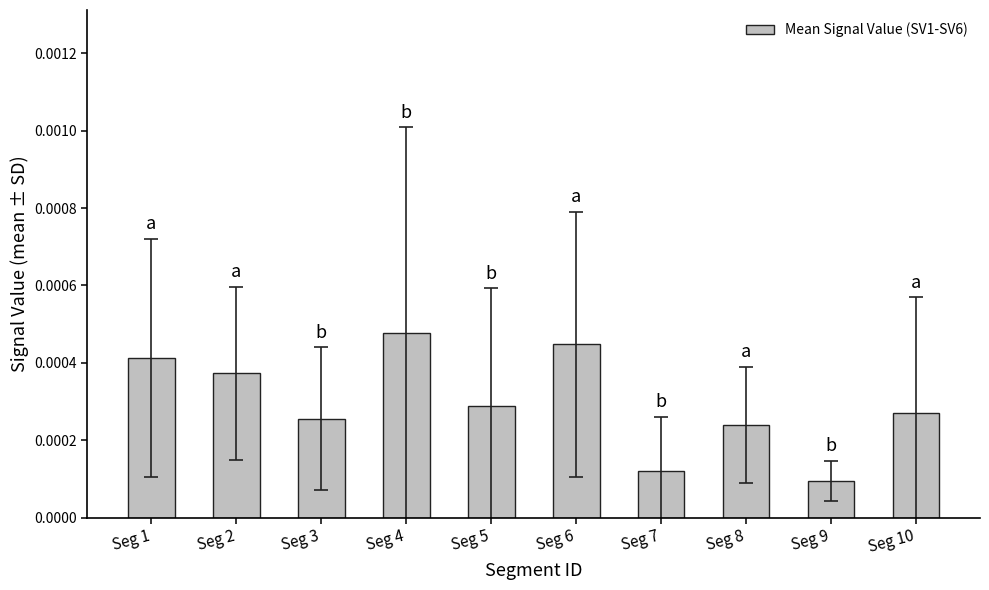

Are the bars grouped side by side (vs. stacked)?

No